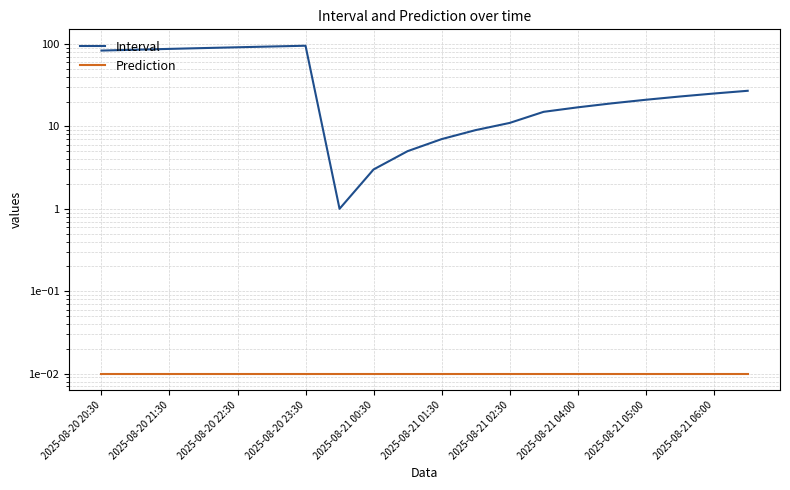

How many lines are shown in the chart?

2